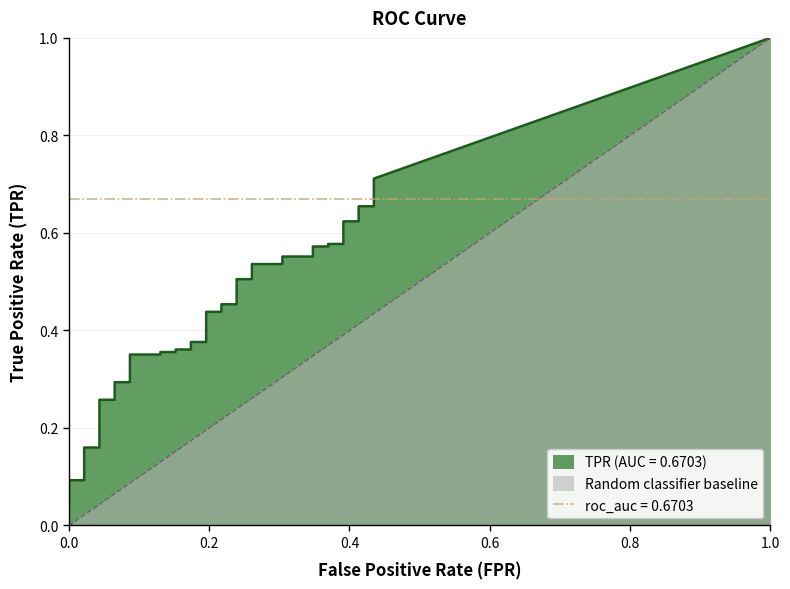

Reading right to left, what are all the values shown in this chart?

fpr: 39=0.4	38=0.4	37=0.4	36=0.4	35=0.4	34=0.4	33=0.4	32=0.4	31=0.3	30=0.3	29=0.3	28=0.3	27=0.3	26=0.3	25=0.2	24=0.2	23=0.2	22=0.2	21=0.2	20=0.2	19=0.2	18=0.2	17=0.2	16=0.2	15=0.1	14=0.1	13=0.1	12=0.1	11=0.1	10=0.1	9=0.0	8=0.0	7=0.0	6=0.0	5=0.0	4=0.0	3=0.0	2=0.0	tpr=0.0	fpr=0.0
tpr: 39=0.7	38=0.7	37=0.7	36=0.6	35=0.6	34=0.6	33=0.6	32=0.6	31=0.6	30=0.6	29=0.6	28=0.5	27=0.5	26=0.5	25=0.5	24=0.5	23=0.5	22=0.4	21=0.4	20=0.4	19=0.4	18=0.4	17=0.4	16=0.4	15=0.4	14=0.4	13=0.4	12=0.3	11=0.3	10=0.3	9=0.3	8=0.2	7=0.2	6=0.1	5=0.1	4=0.1	3=0.1	2=0.1	tpr=0.0	fpr=0.0